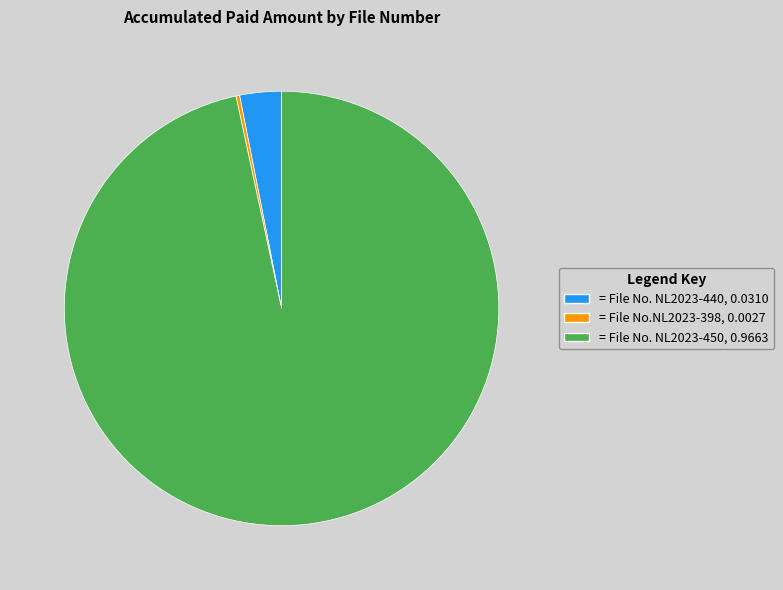

Is there any slice that represents more than half of the pie?

Yes